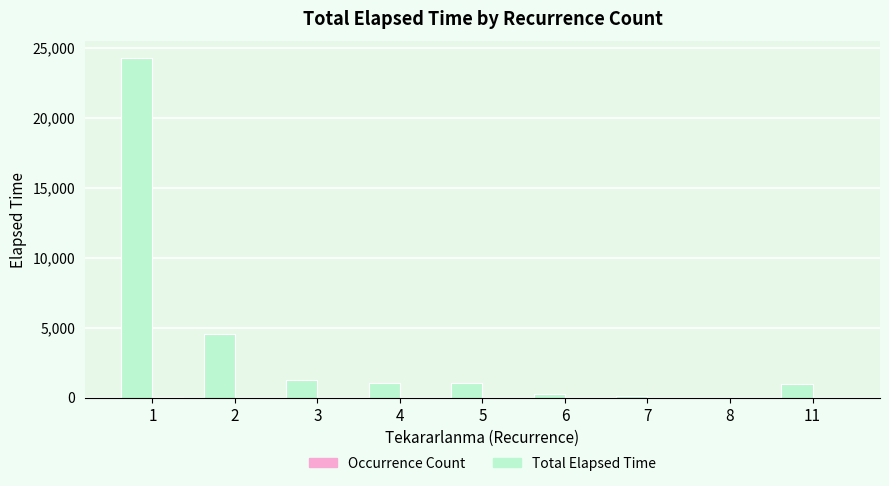

At which category is the sum across all series the highest?

1